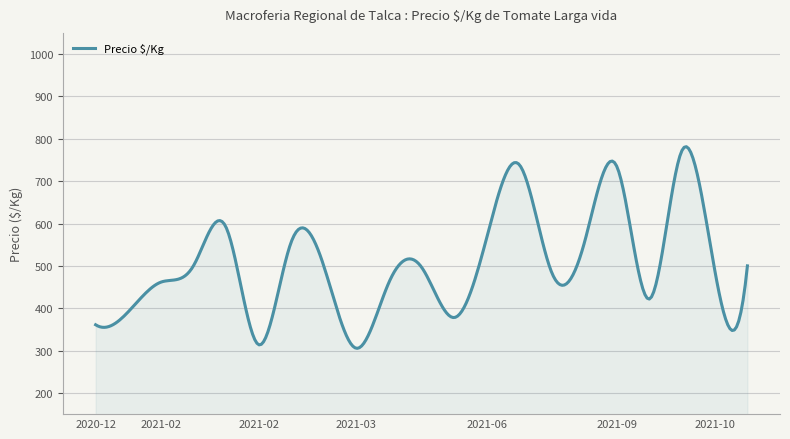

What is the difference between the maximum and minimum values?

476.0